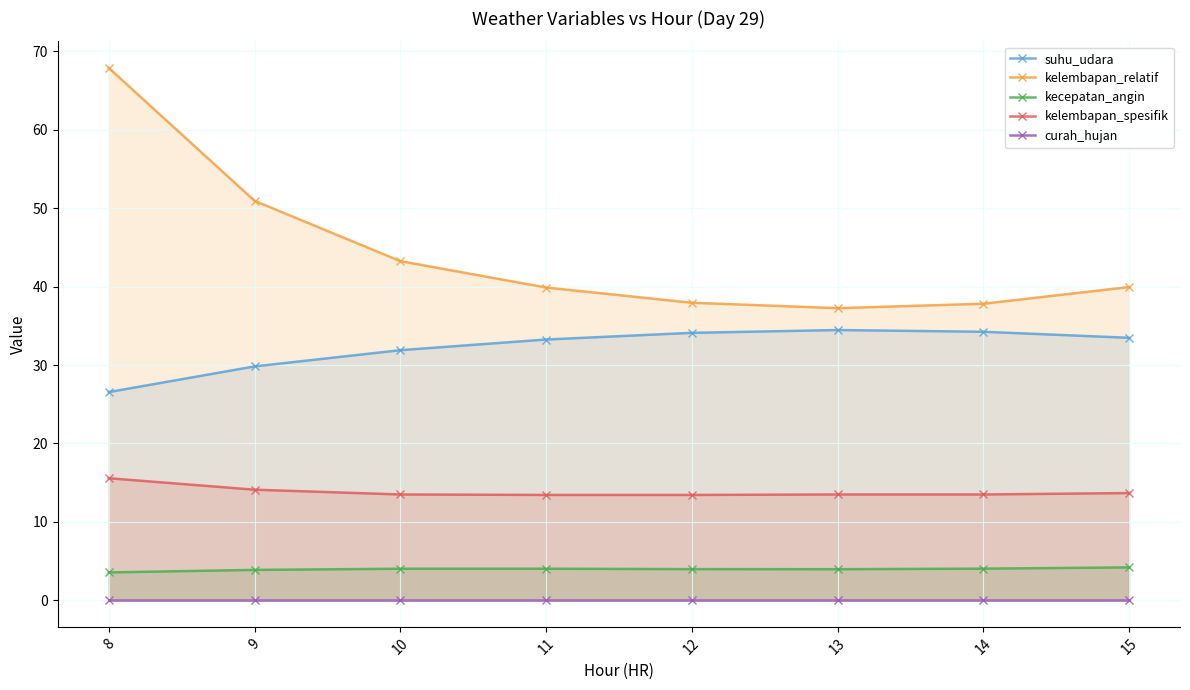

What are all the series names shown in the legend?

suhu_udara, kelembapan_relatif, kecepatan_angin, kelembapan_spesifik, curah_hujan